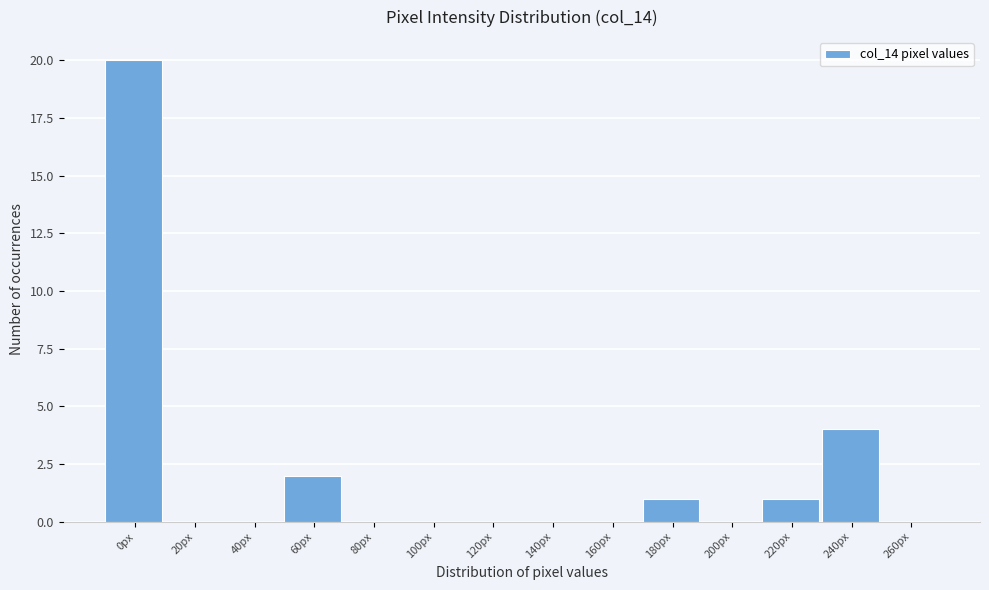

Reading left to right, list all the values displayed in this chart.

0px=20	20px=0	40px=0	60px=2	80px=0	100px=0	120px=0	140px=0	160px=0	180px=1	200px=0	220px=1	240px=4	260px=0